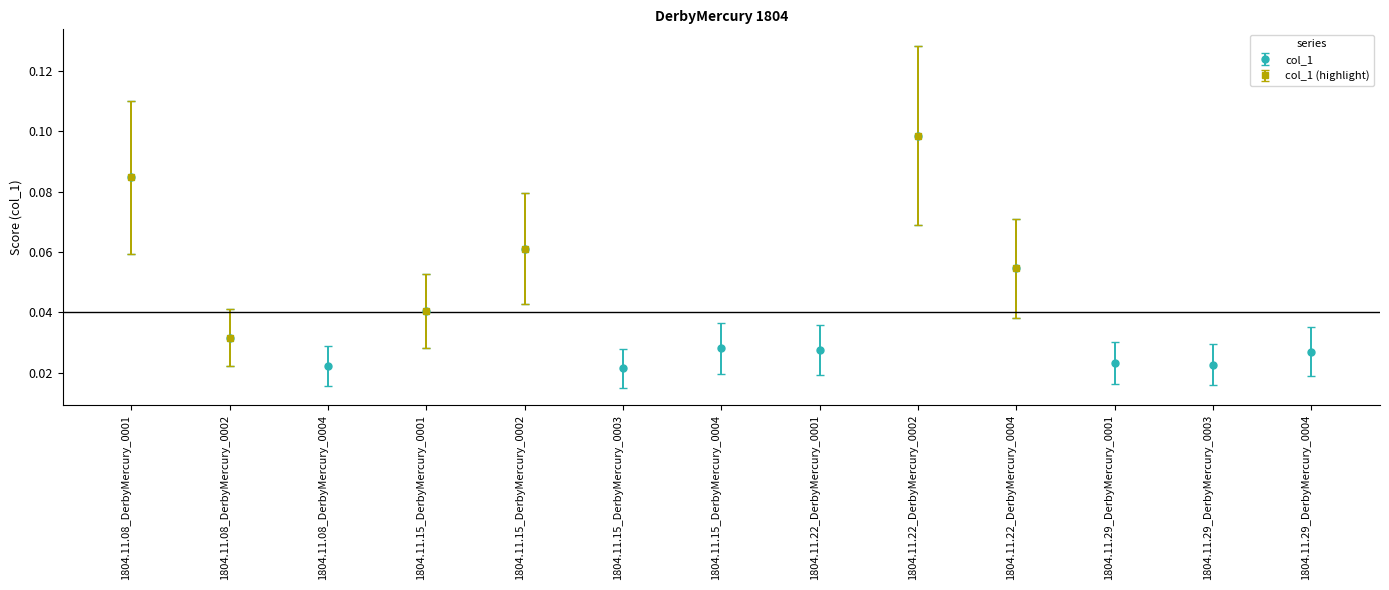

List the labels in order of value, smallest first.

1804.11.15_DerbyMercury_0003, 1804.11.08_DerbyMercury_0004, 1804.11.29_DerbyMercury_0003, 1804.11.29_DerbyMercury_0001, 1804.11.29_DerbyMercury_0004, 1804.11.22_DerbyMercury_0001, 1804.11.15_DerbyMercury_0004, 1804.11.08_DerbyMercury_0002, 1804.11.15_DerbyMercury_0001, 1804.11.22_DerbyMercury_0004, 1804.11.15_DerbyMercury_0002, 1804.11.08_DerbyMercury_0001, 1804.11.22_DerbyMercury_0002